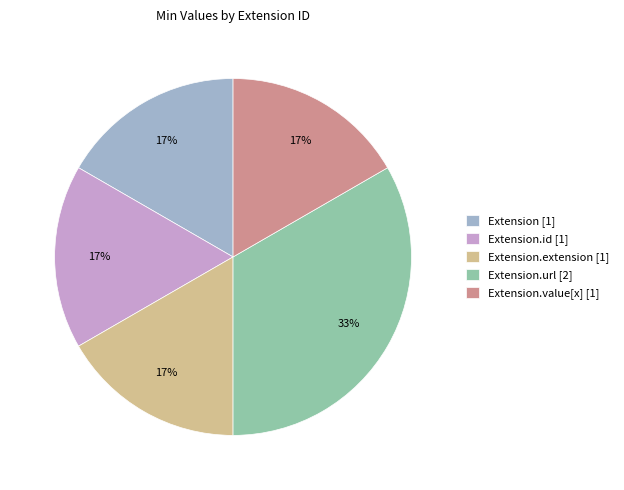

Is it true that Extension [1] is 17% of the pie?

True